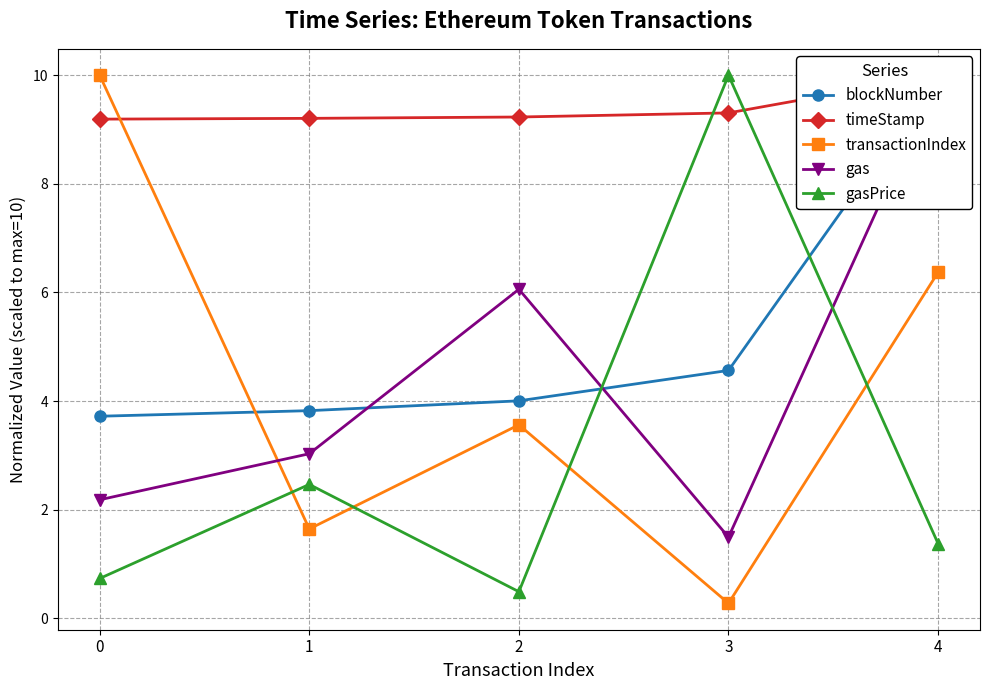

What is the value of the blockNumber point at the 4th from the left?

4.6